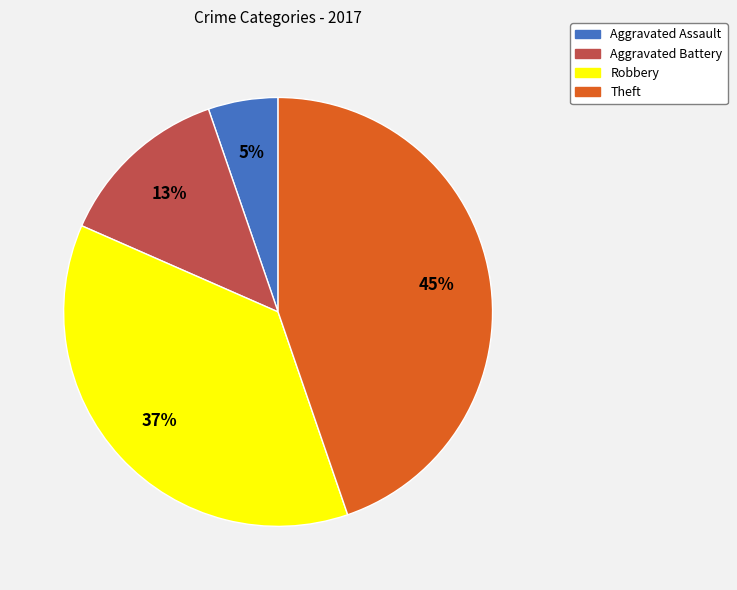

Approximately how many times larger is the value at Aggravated Battery compared to Robbery?

0.4